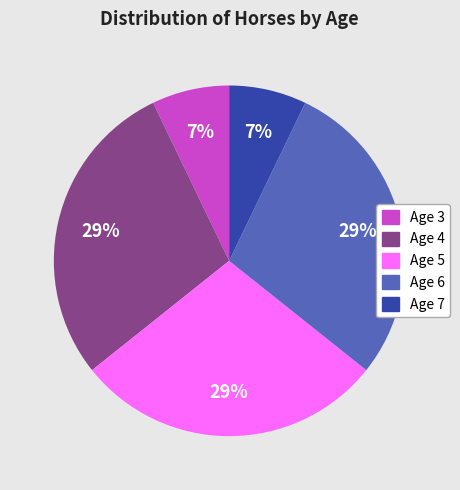

Does any single category account for the majority?

No